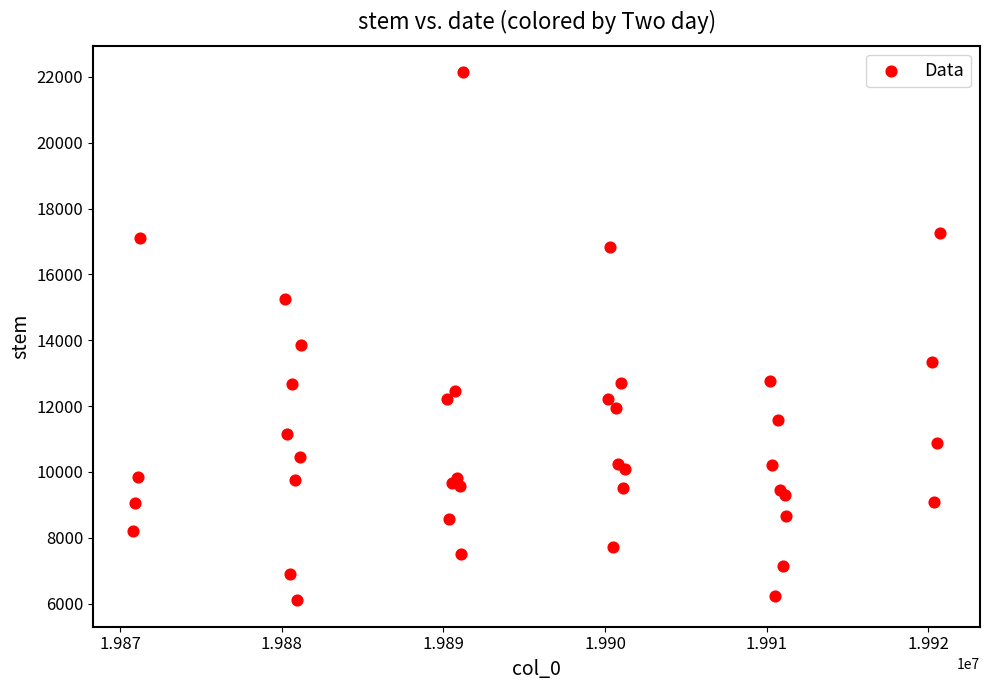

What Y value in the scatter plot is closest to 14122?

13865